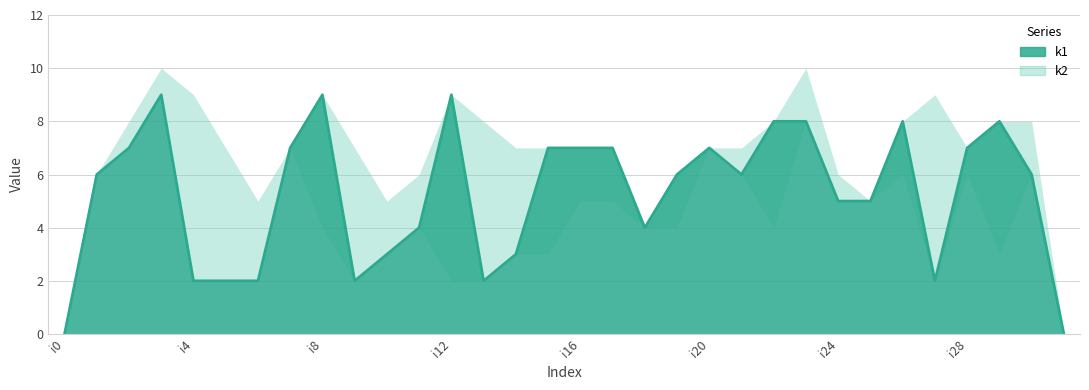

What is the value of the 8th point from the left?

7